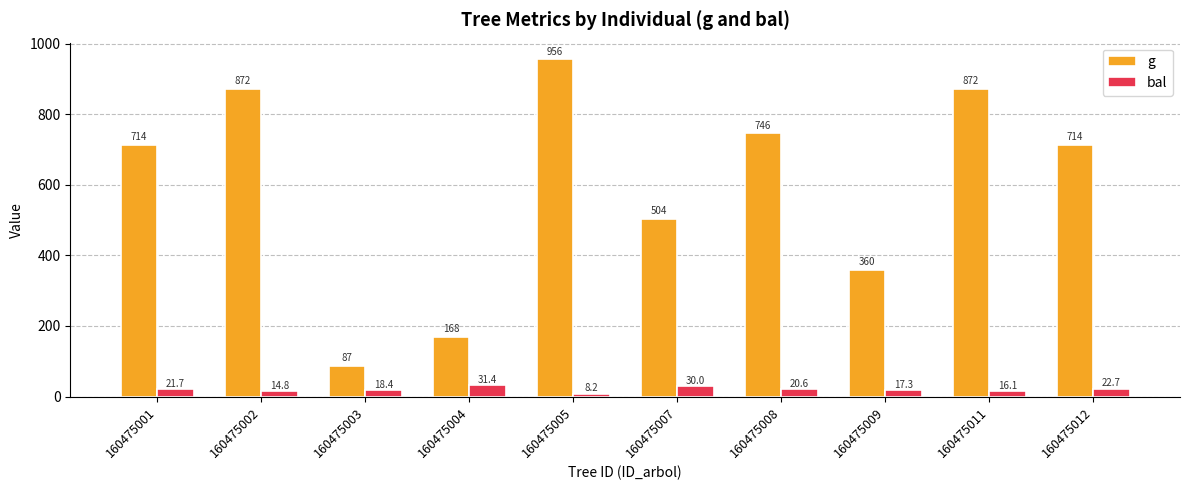

Which series has the largest total across all categories?

g